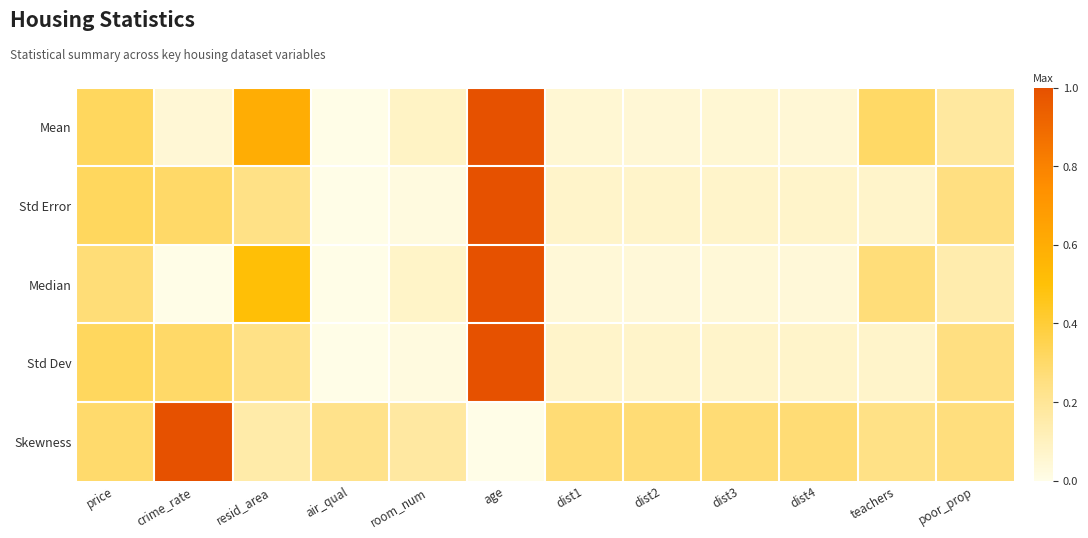

Which series has the largest total across all categories?

Skewness